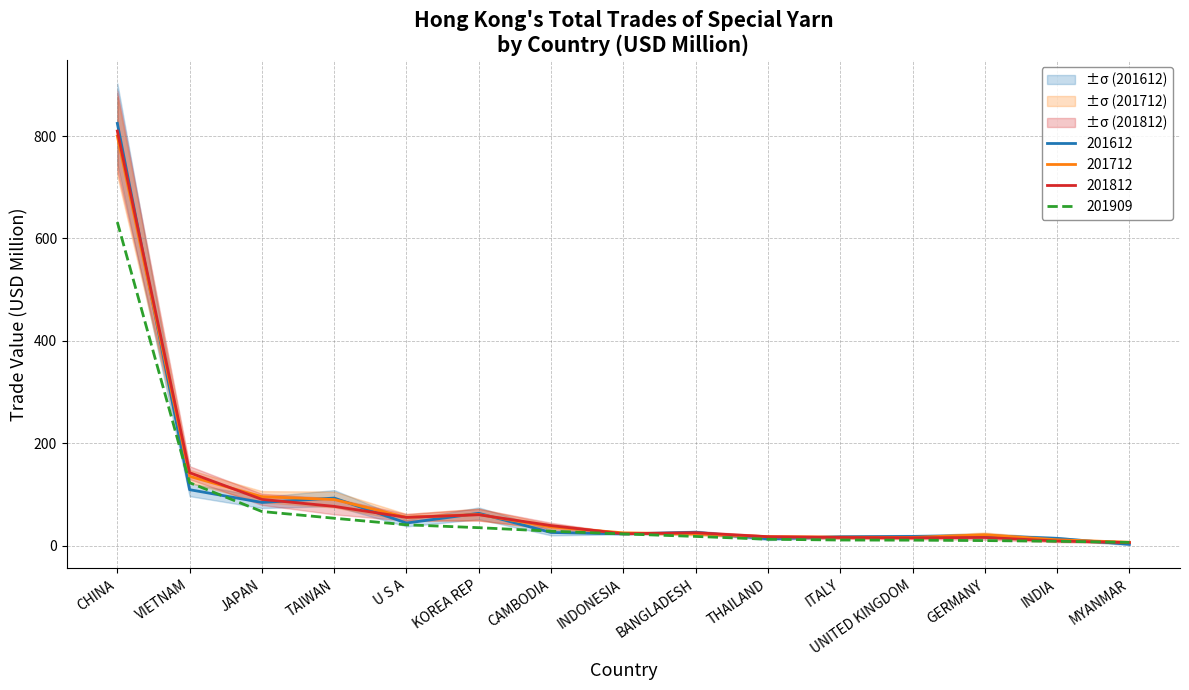

Rank the series by their maximum value, from highest to lowest.

201612, 201812, 201712, 201909